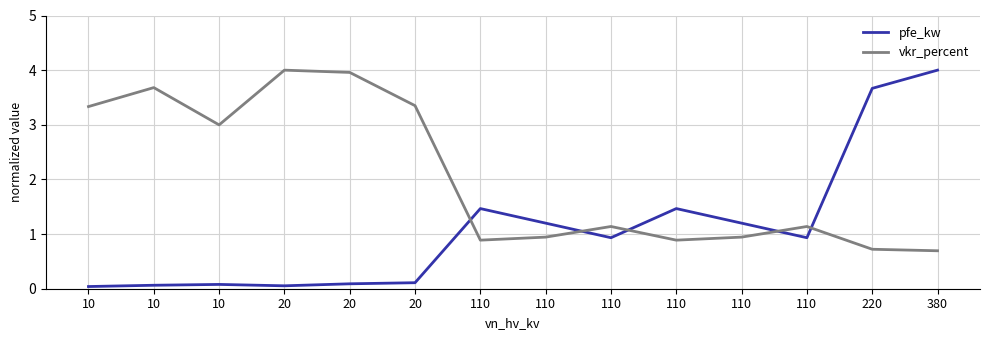

Does the chart have visible grid lines?

Yes